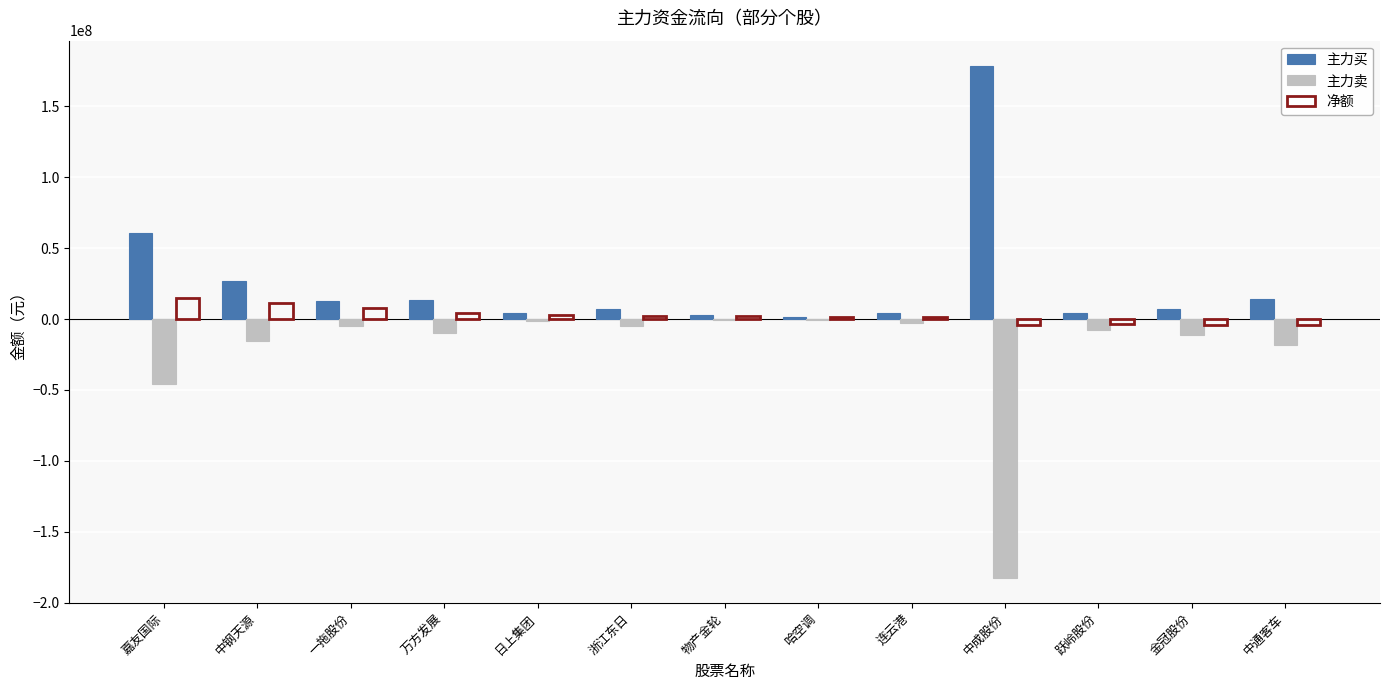

At which label is 主力买 closest to 89968610?

嘉友国际